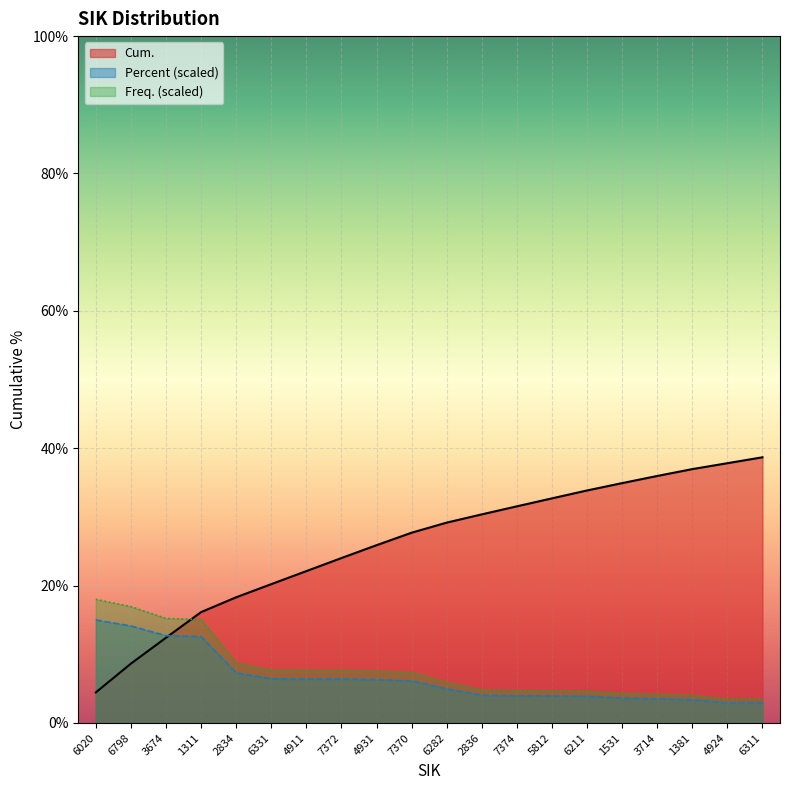

Where is Cum. nearest to the value 21?

6331